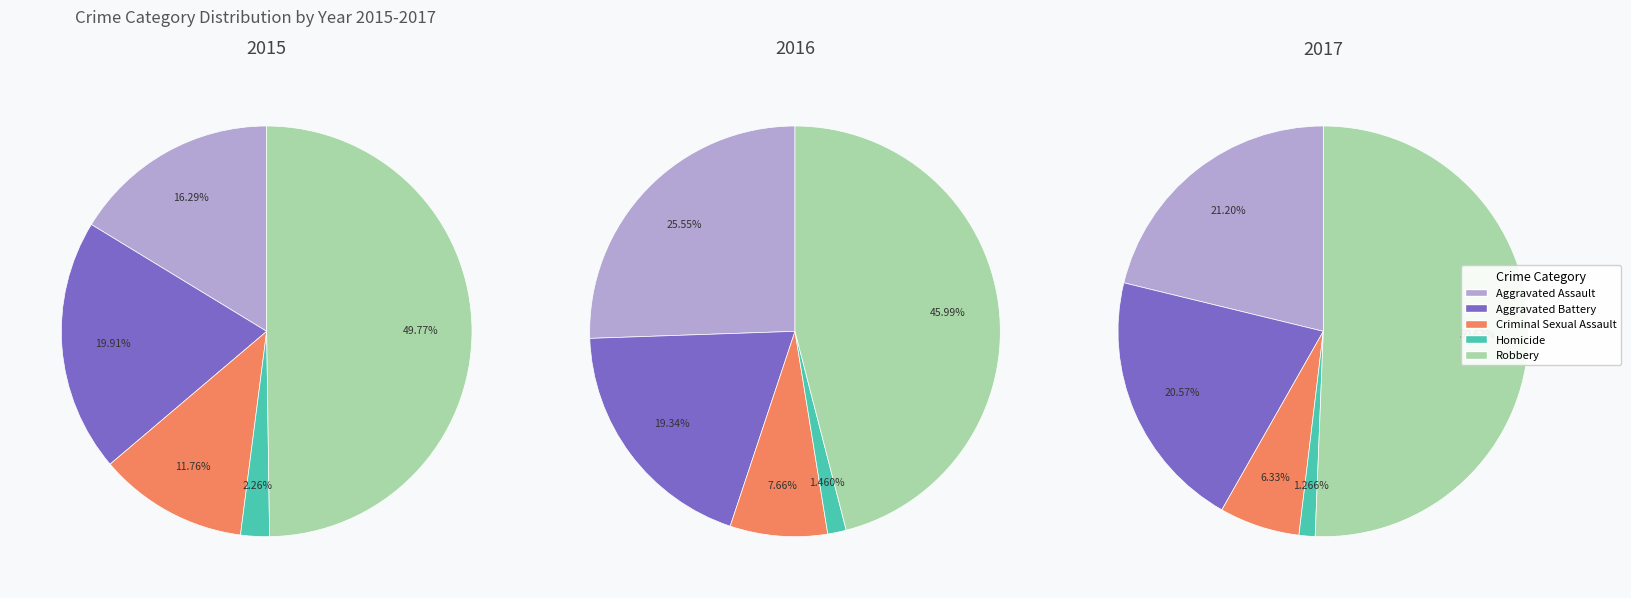

To the nearest percent, what is the average slice percentage?

20%